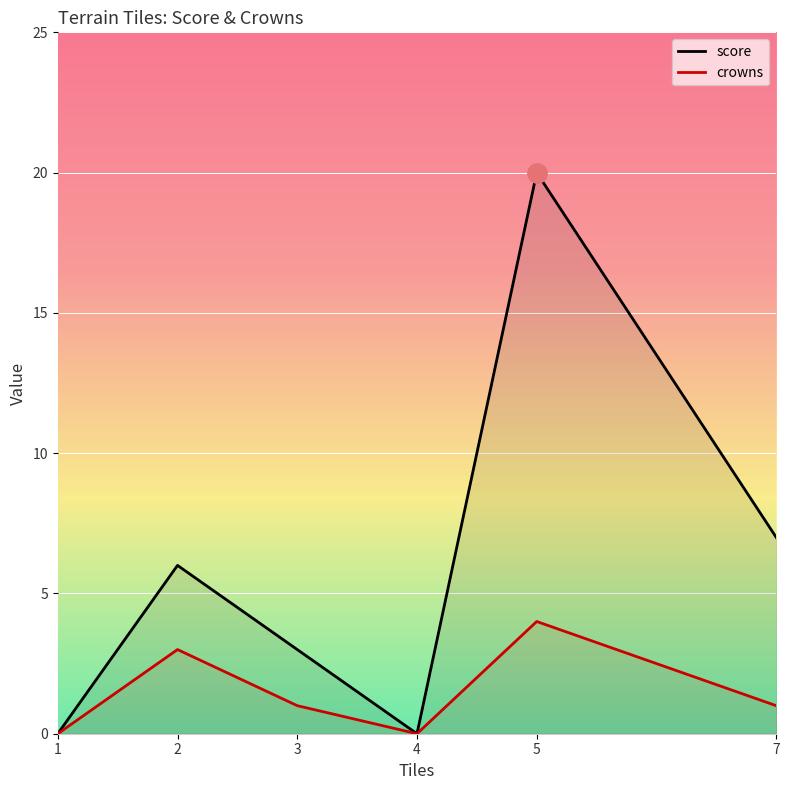

How many distinct data groups are displayed?

2